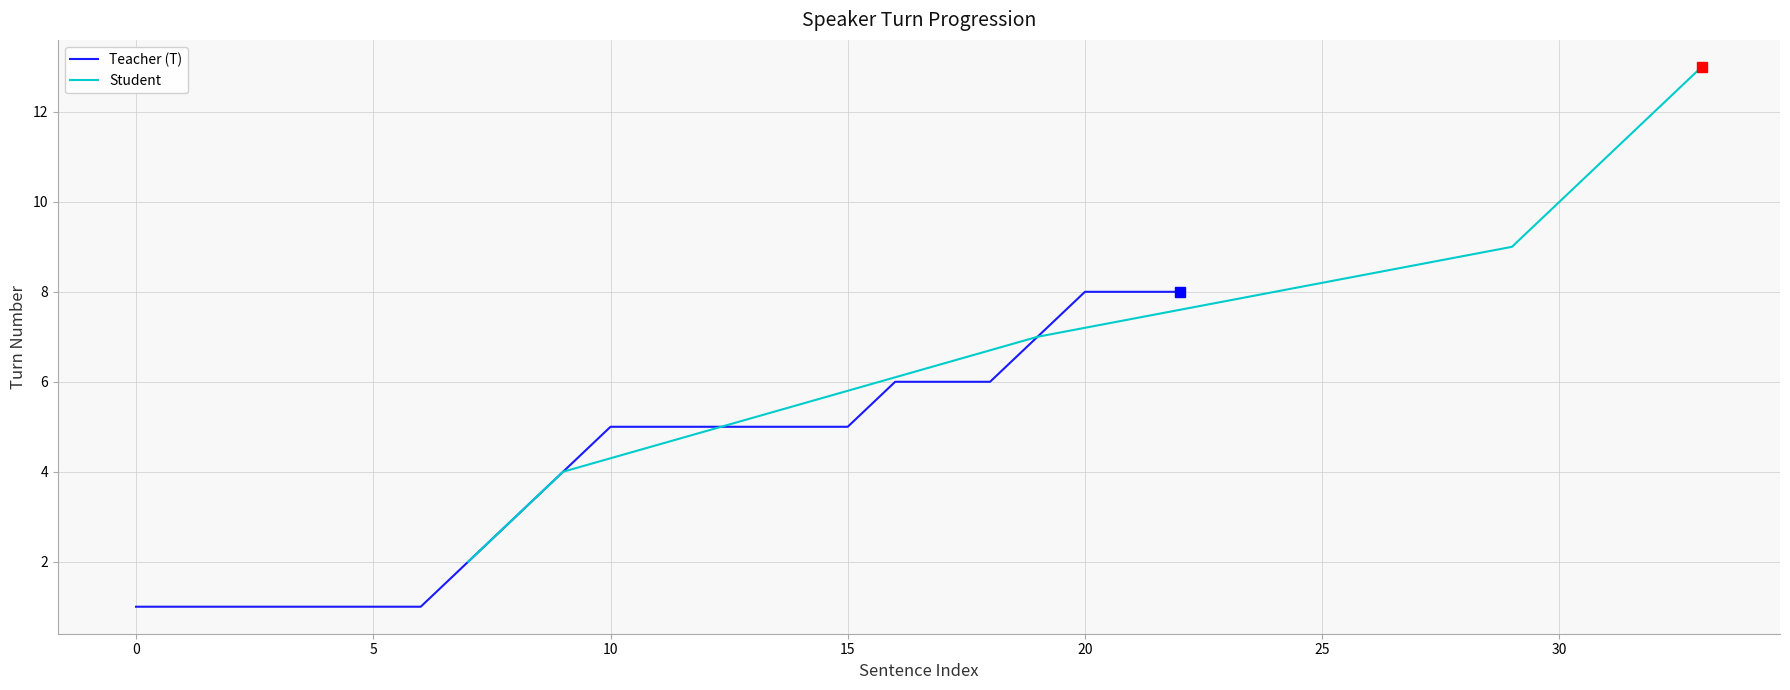

Is it true that Teacher (T) equals 5 at 15?

True